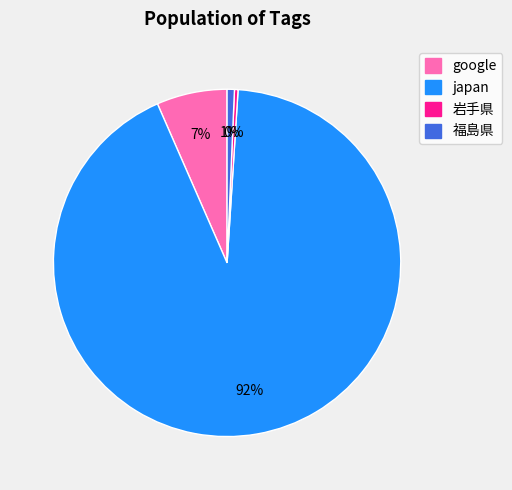

Which category has the biggest portion of the pie?

japan